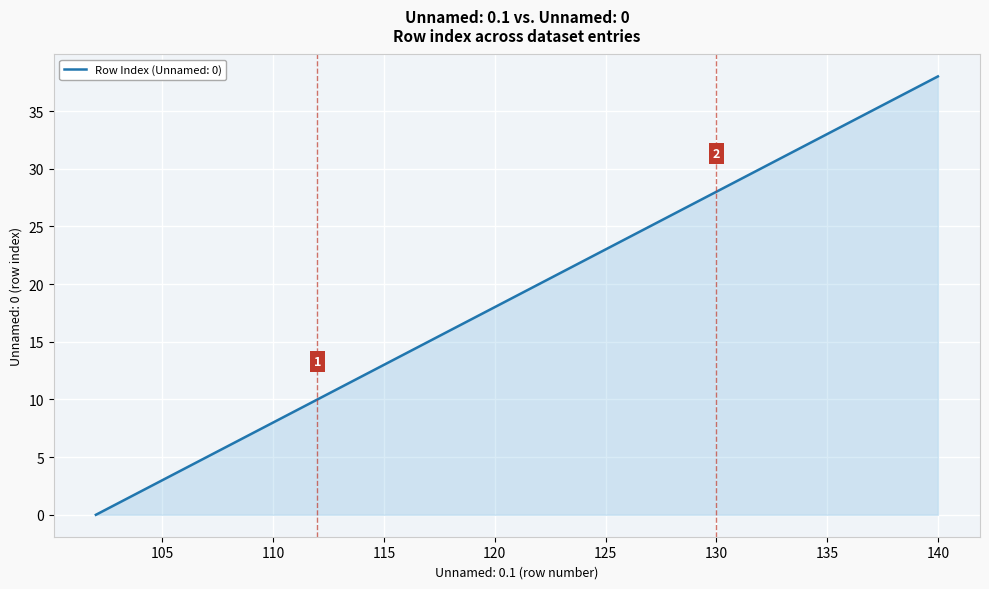

Does the chart have visible grid lines?

Yes